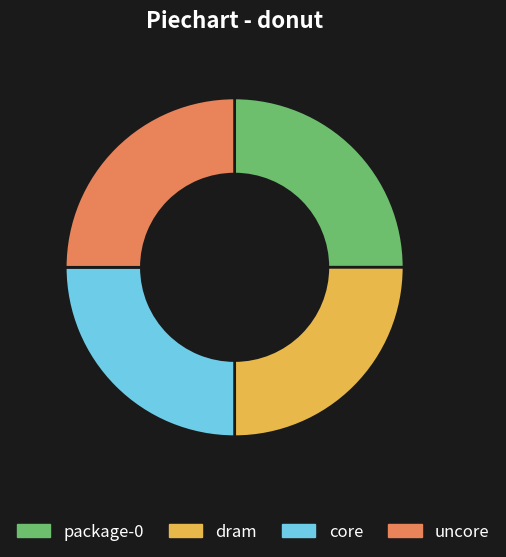

Approximately how many times larger is the value at core compared to package-0?

1.0